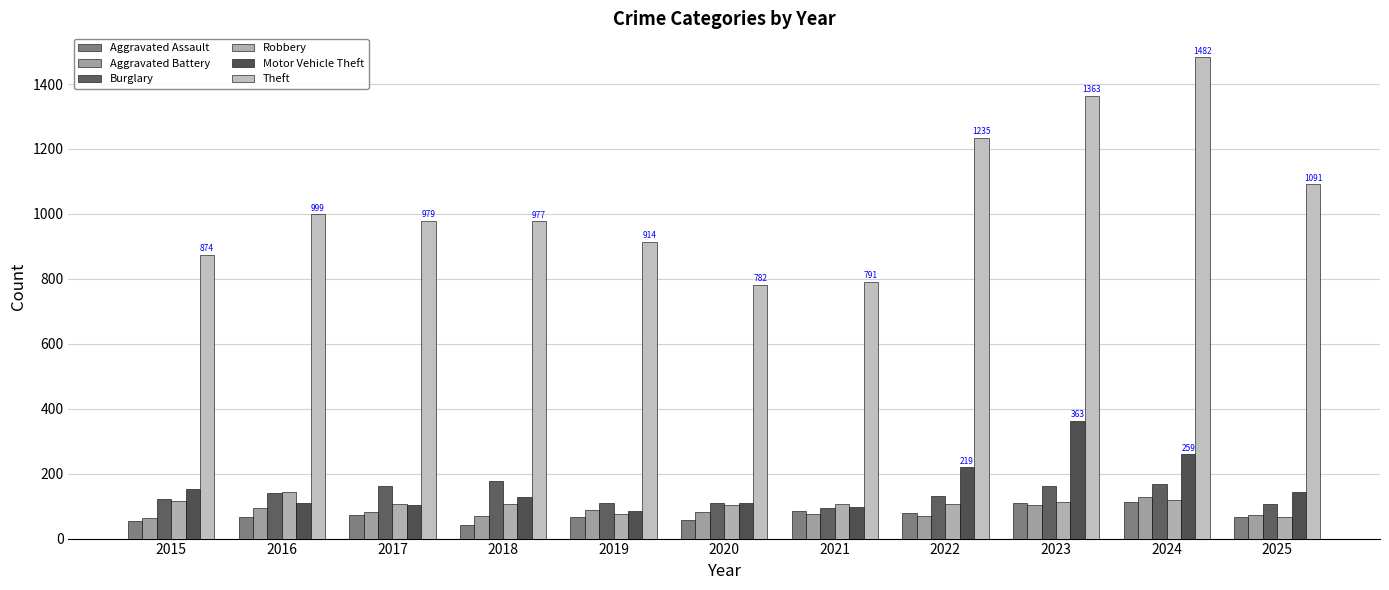

Count the number of data series in this chart.

6